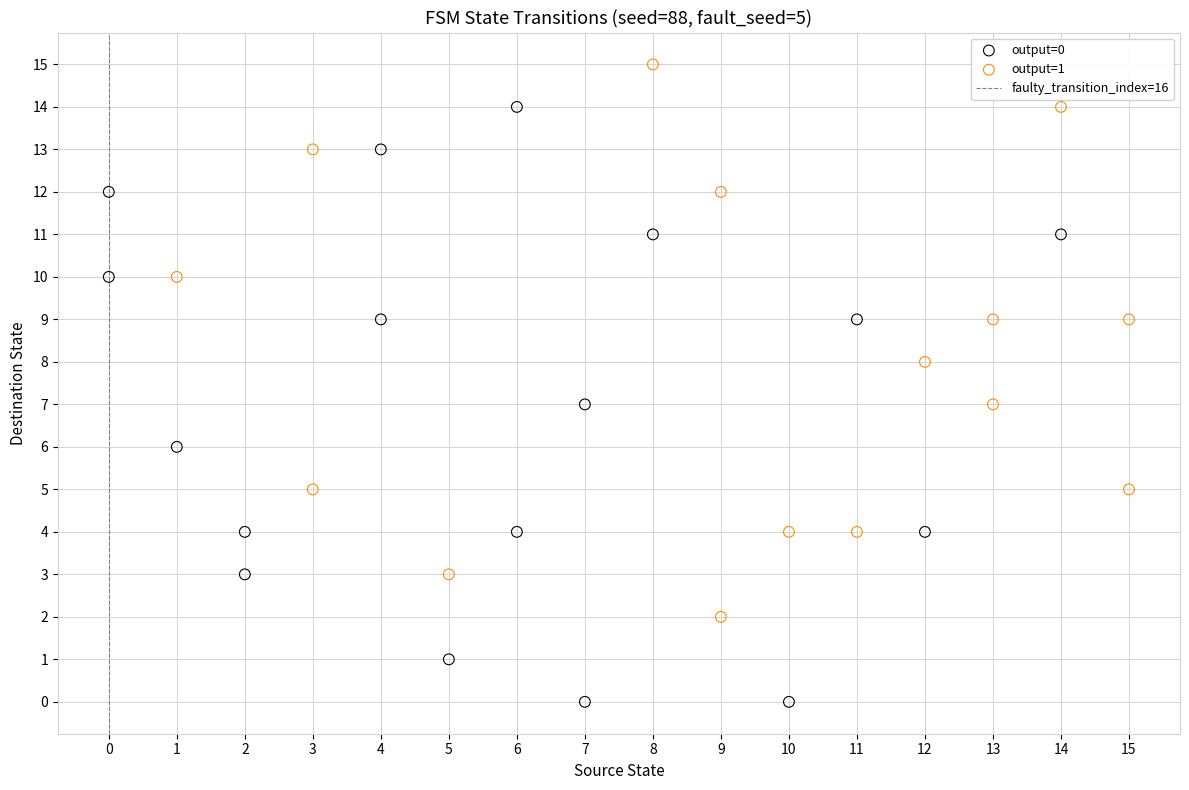

Which series reaches the minimum Y coordinate?

output=0